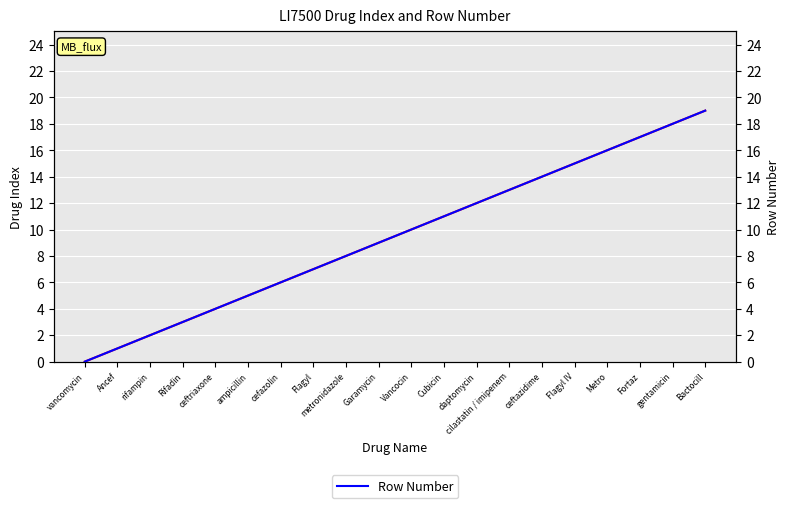

List the labels in order of Drug Index value, smallest first.

vancomycin, Ancef, rifampin, Rifadin, ceftriaxone, ampicillin, cefazolin, Flagyl, metronidazole, Garamycin, Vancocin, Cubicin, daptomycin, cilastatin / imipenem, ceftazidime, Flagyl IV, Metro, Fortaz, gentamicin, Bactocill